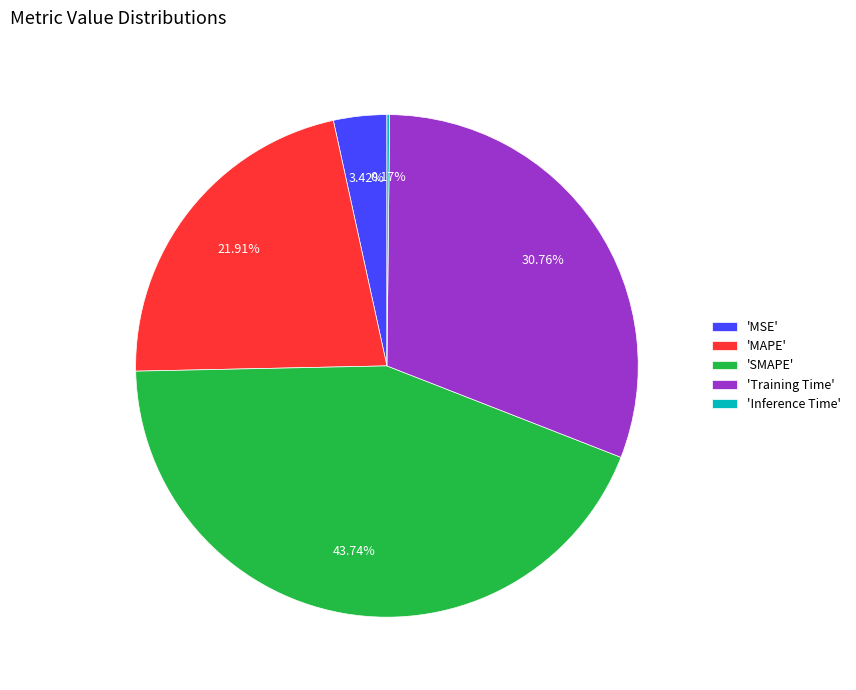

To the nearest percent, what is the average slice percentage?

20%